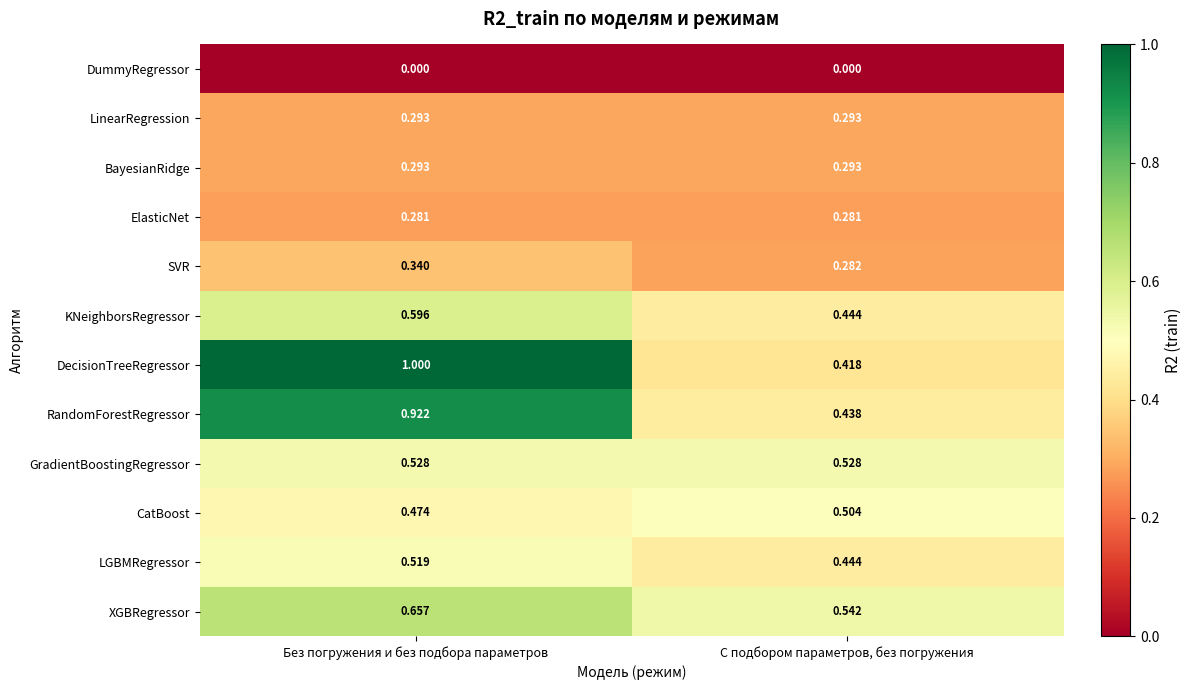

Rank the categories by DecisionTreeRegressor value from lowest to highest.

С подбором параметров, без погружения, Без погружения и без подбора параметров